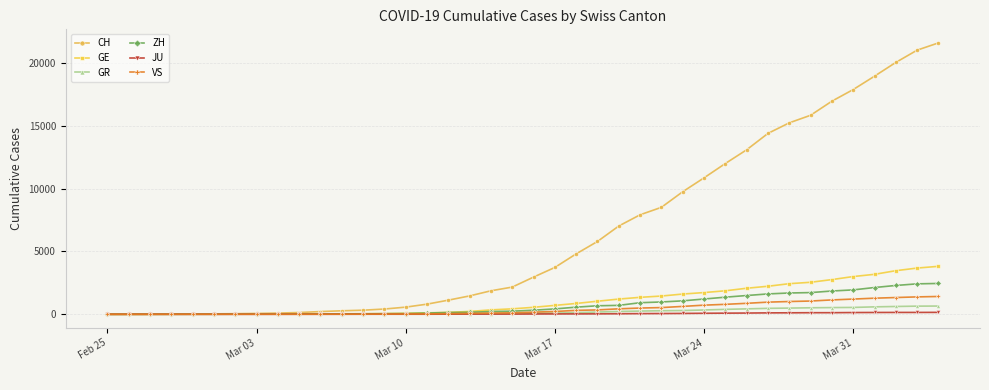

What is the greatest value displayed?

21587